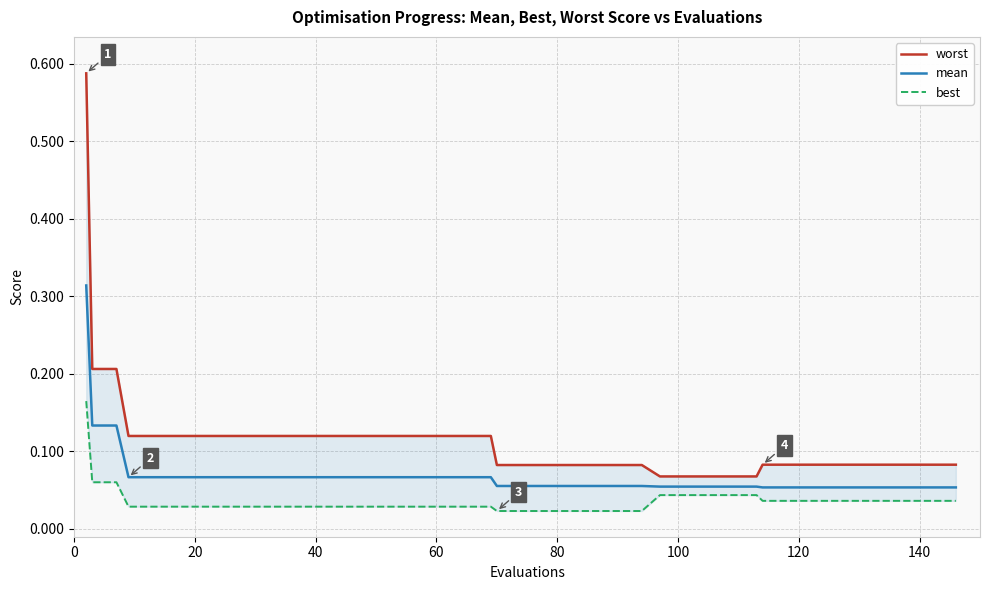

True or false: best and worst intersect in this chart.

False